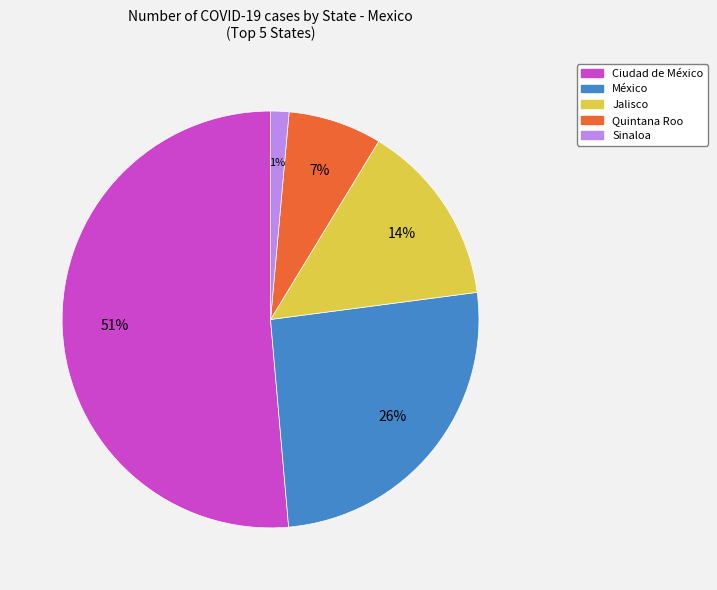

The Quintana Roo slice represents 12% of the pie. True or false?

False